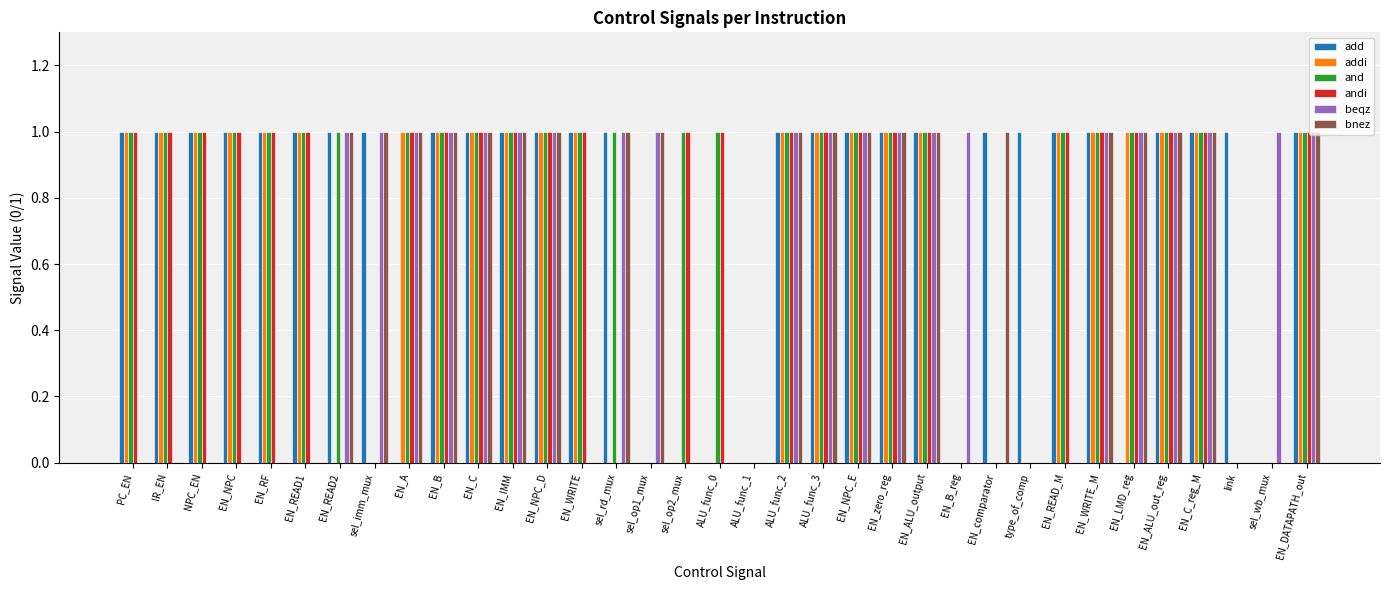

What is the sum of all bnez values?

20